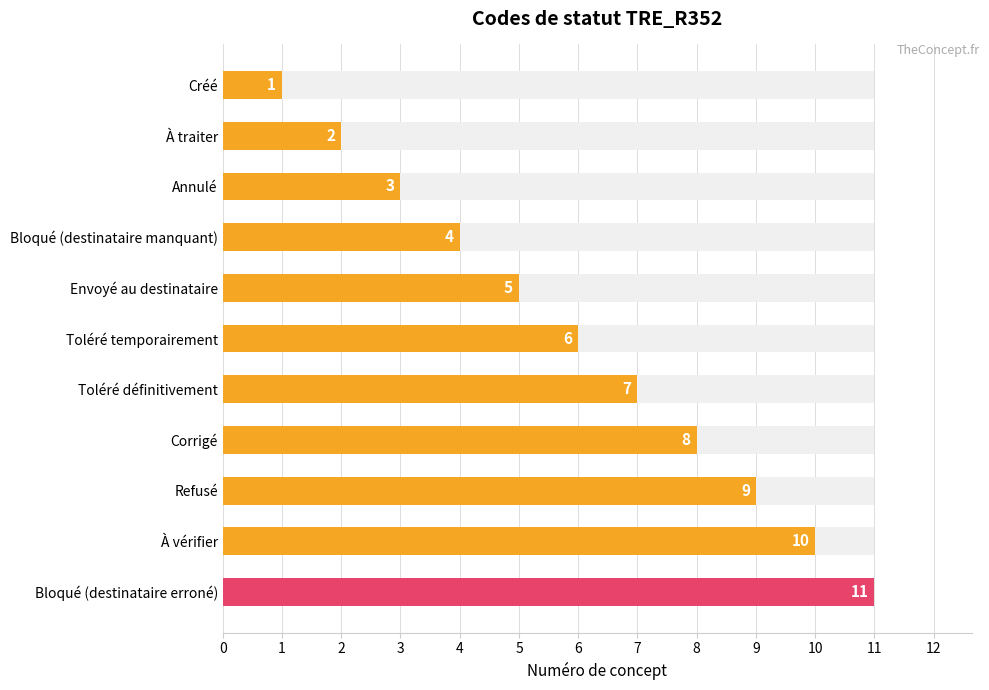

Reading left to right, transcribe all the data shown in this chart.

1	2	3	4	5	6	7	8	9	10	11